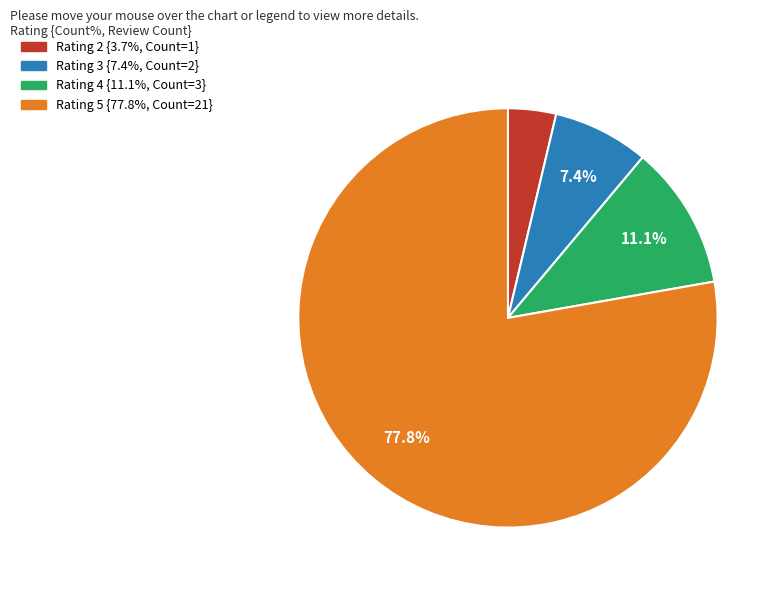

Is there a majority slice in this chart?

Yes